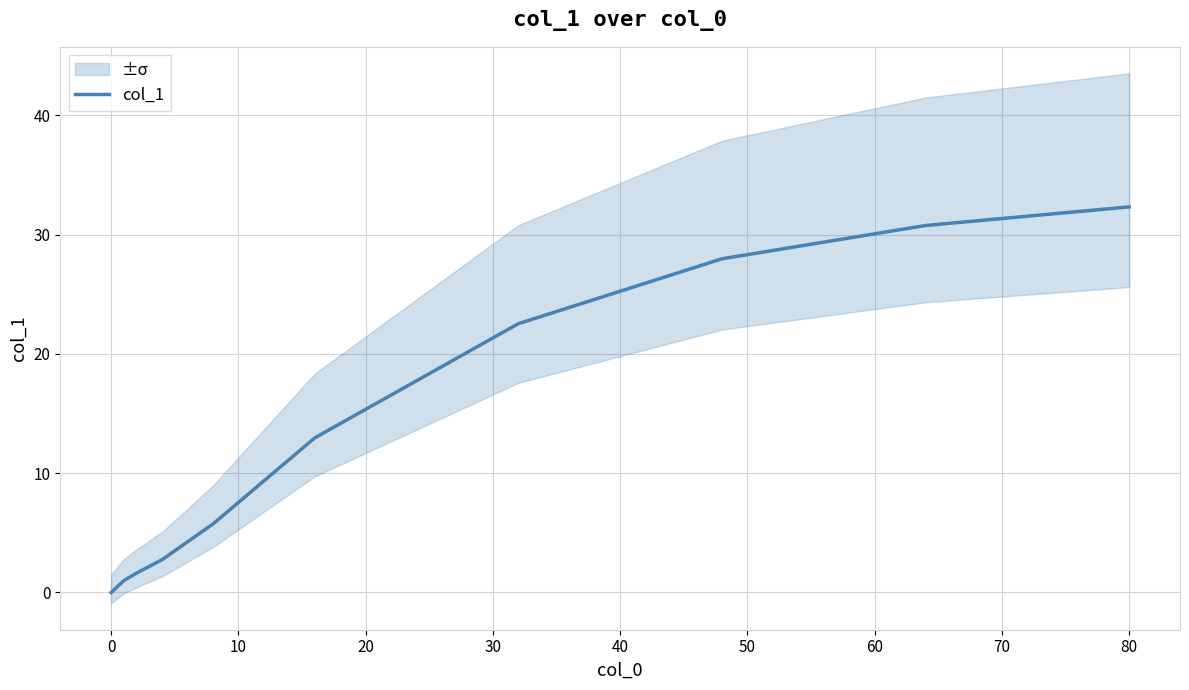

What is the maximum value for col_1?

32.3